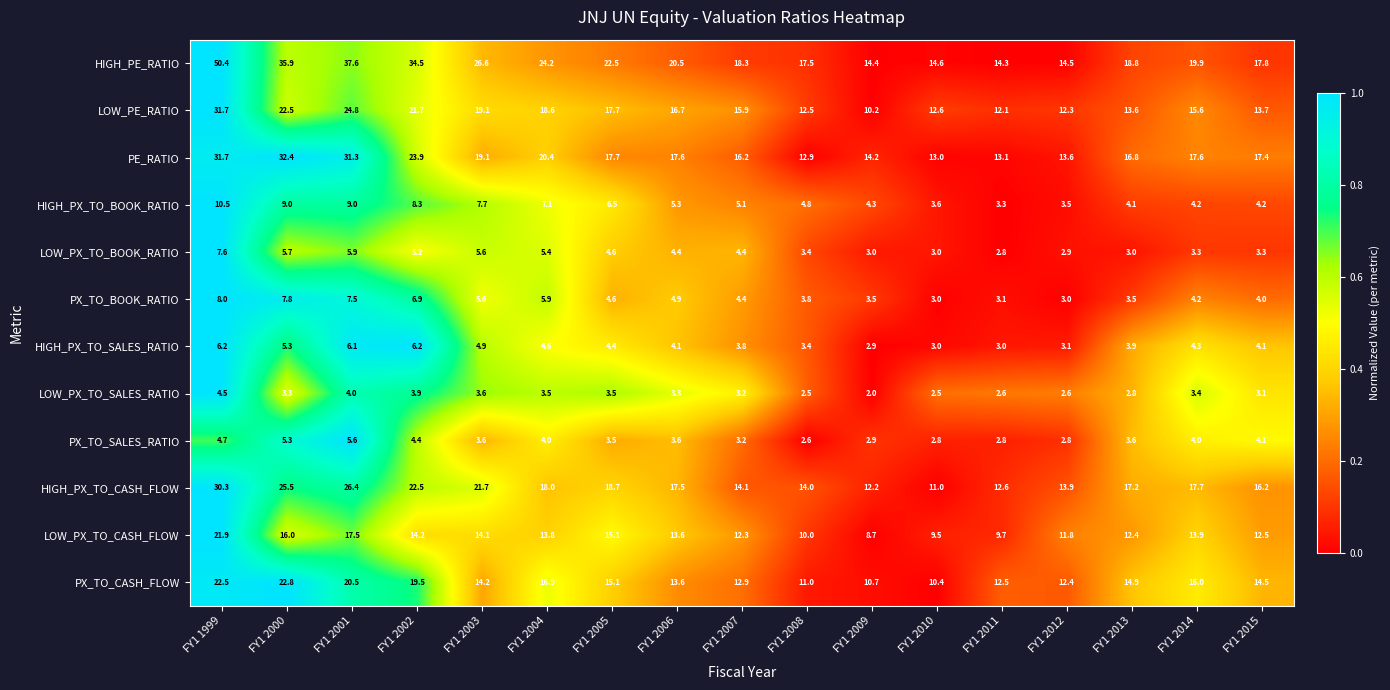

What is the greatest value displayed?

50.4